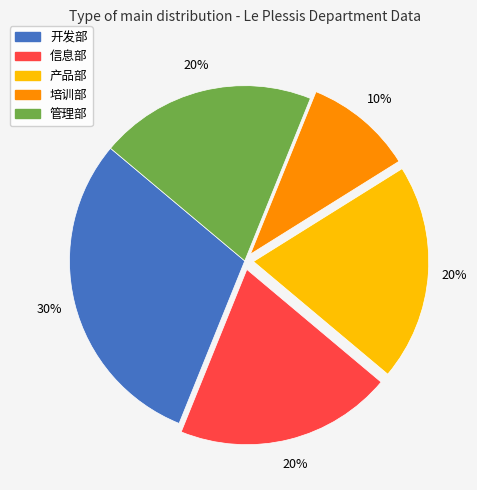

True or false: 信息部 accounts for 41% of the total.

False